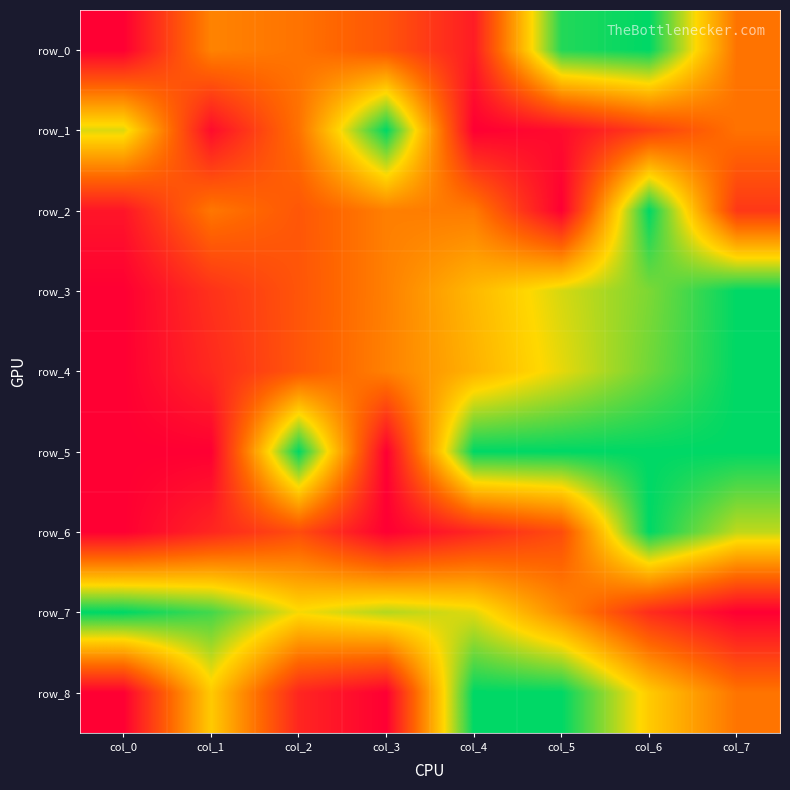

The row_1 series shows 0.1 at col_7. True or false?

False